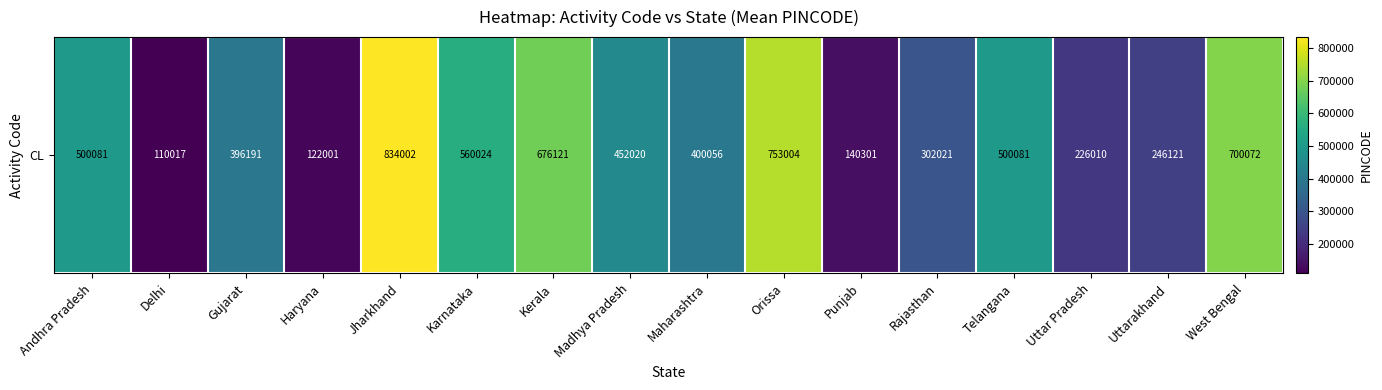

What is the smallest value displayed?

110017